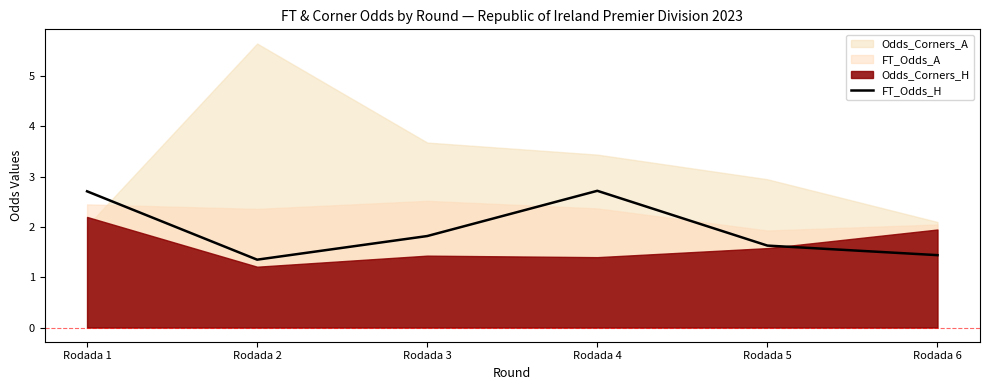

Is it true that FT_Odds_H equals 2.7 at Rodada 1?

True